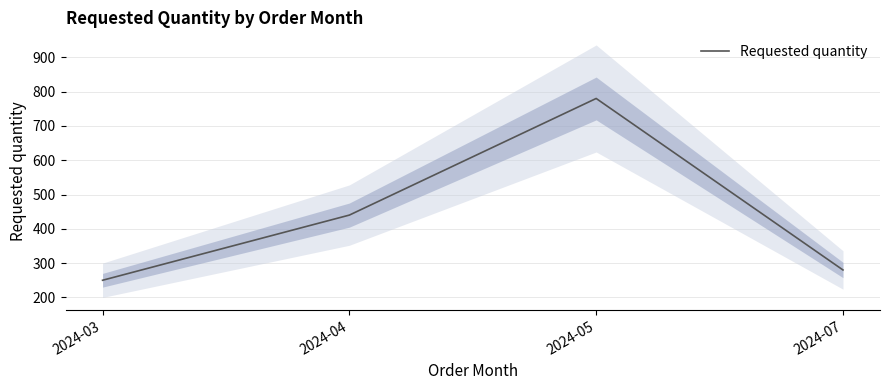

Which category has the lowest value across all series?

2024-03